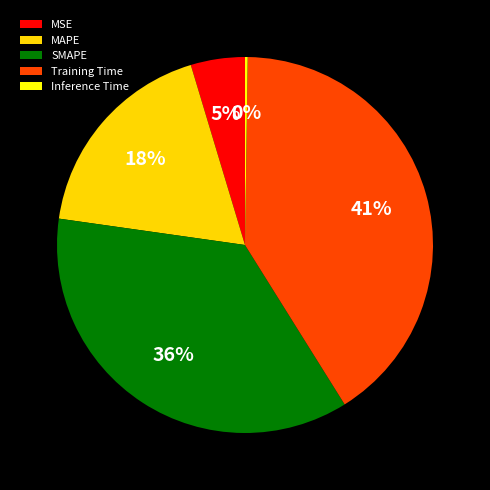

To the nearest percent, what portion does MAPE represent?

18%